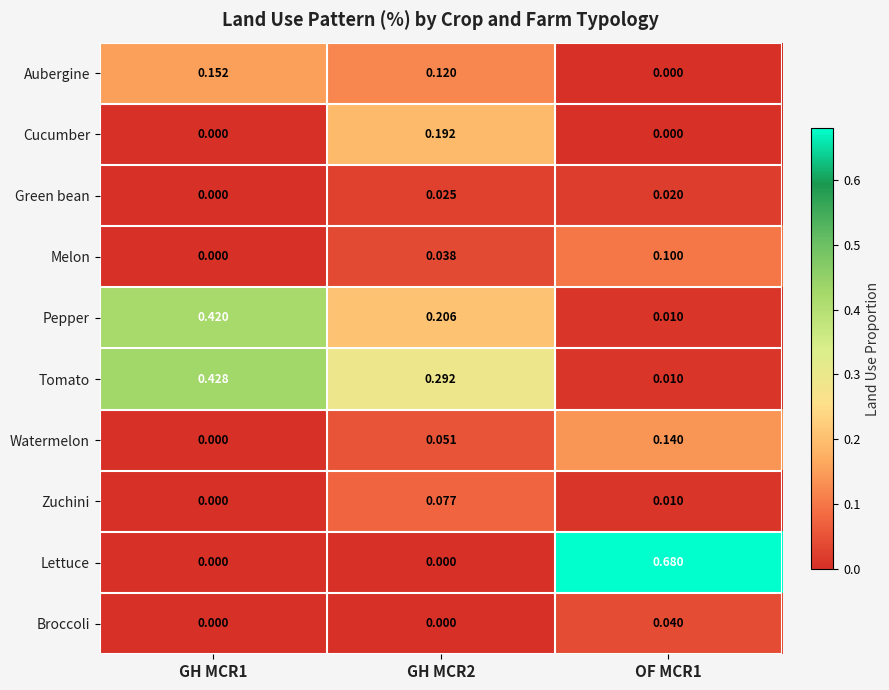

How many data points does each series have?

3